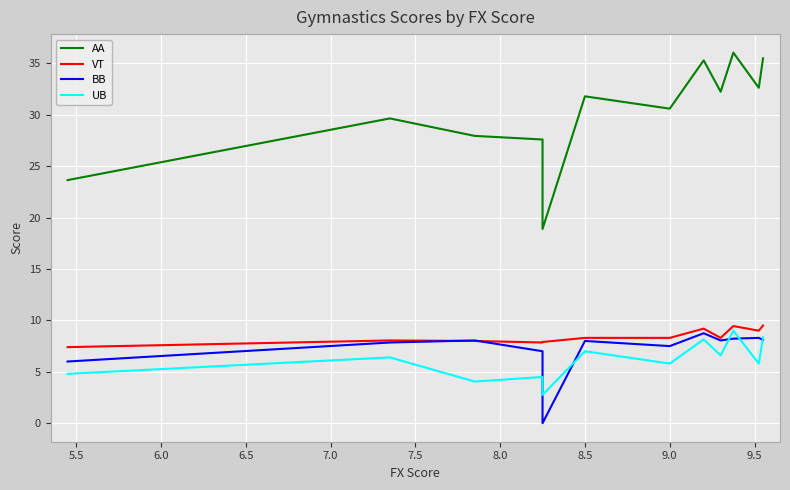

True or false: AA and BB intersect in this chart.

False